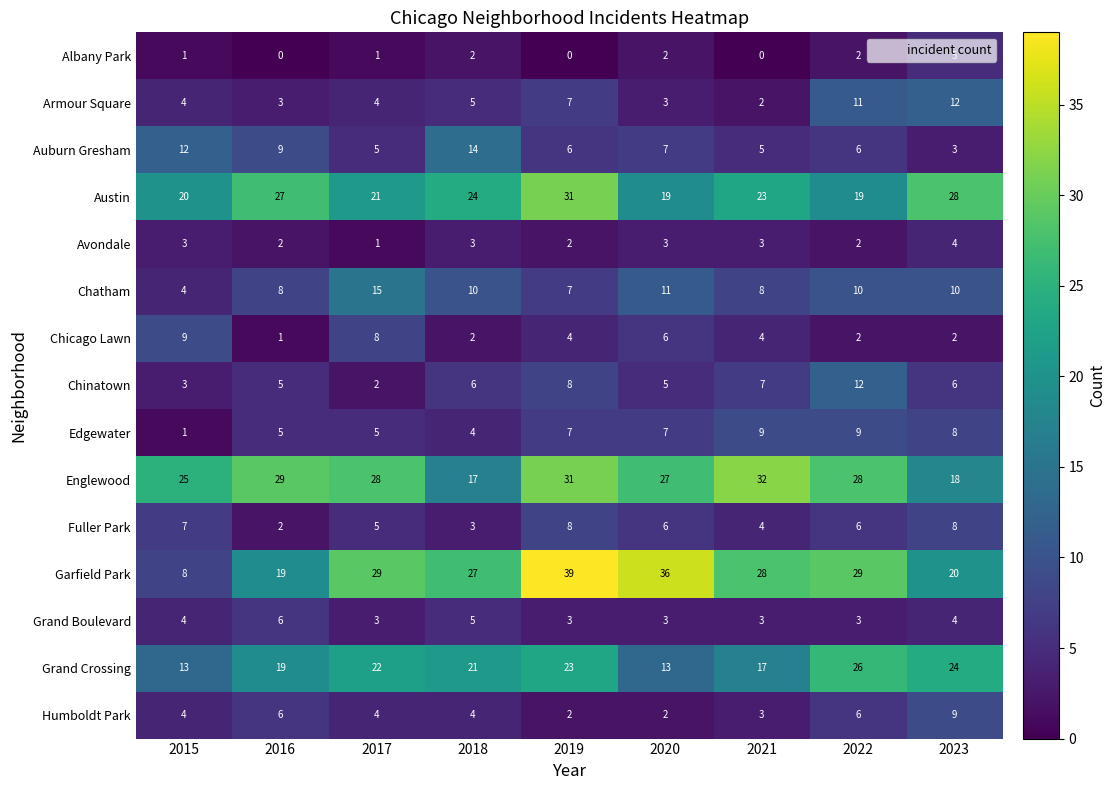

What is the total value across all series at 2017?

153